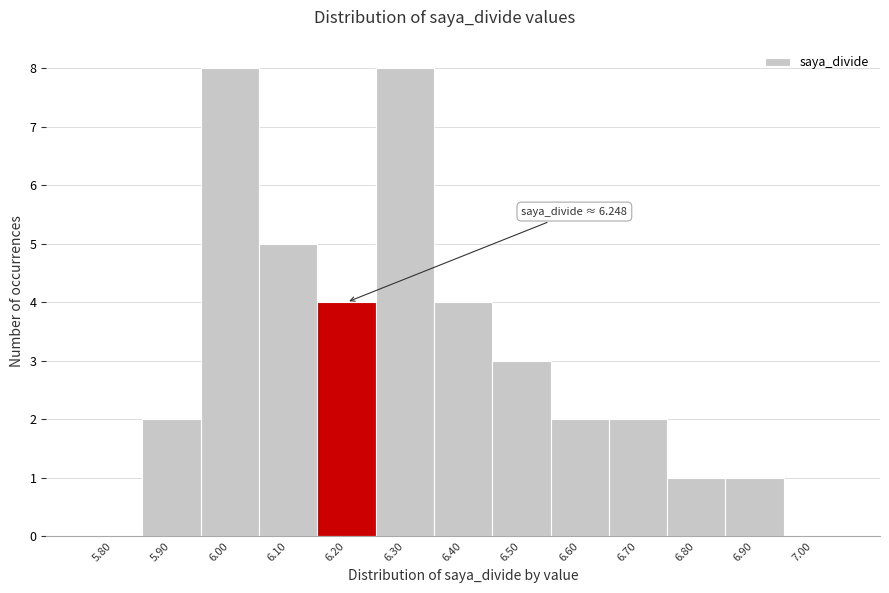

Reading left to right, what are all the values shown in this chart?

5.80=0	5.90=2	6.00=8	6.10=5	6.20=4	6.30=8	6.40=4	6.50=3	6.60=2	6.70=2	6.80=1	6.90=1	7.00=0